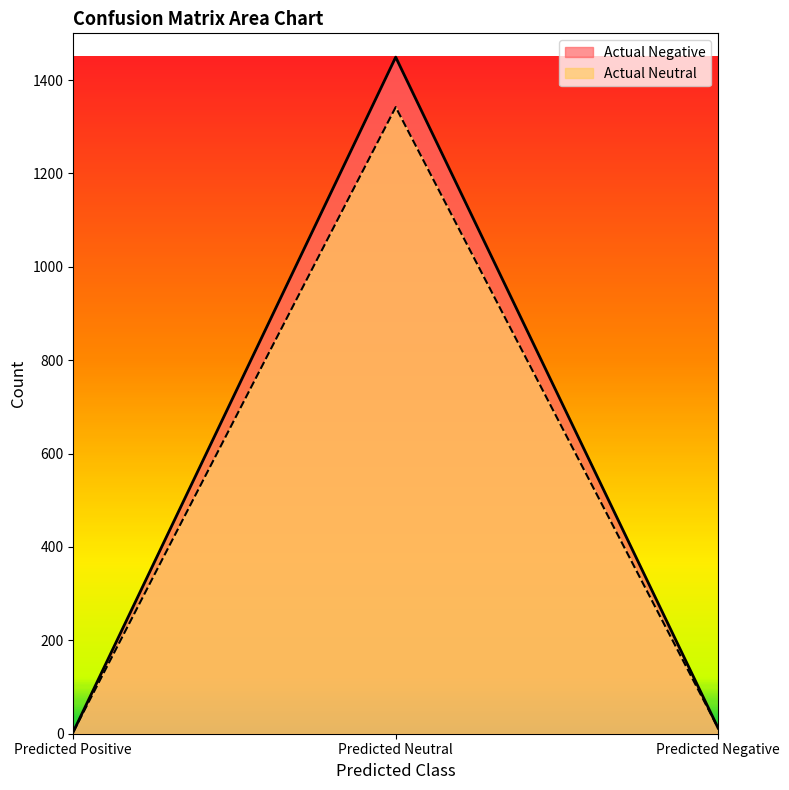

Between Predicted Positive and Predicted Neutral, which series saw the biggest shift?

Actual Negative